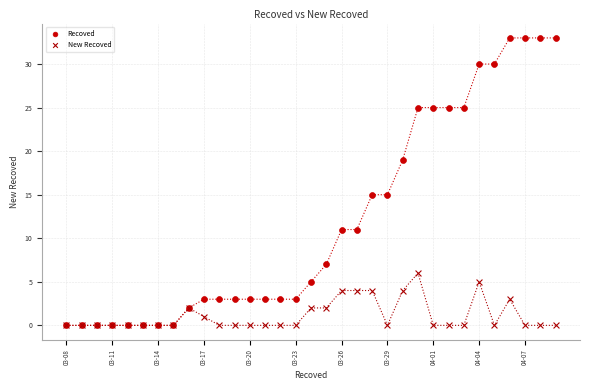

Which series has the widest spread of Y values?

Recoved